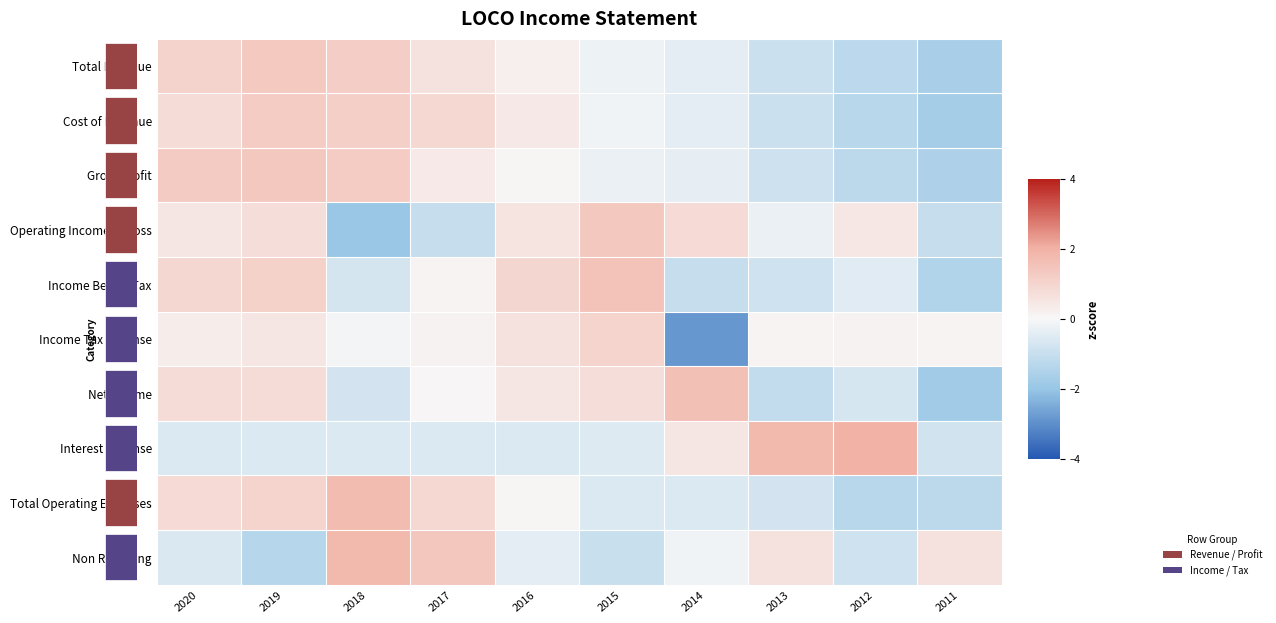

How many data points does each series have?

10